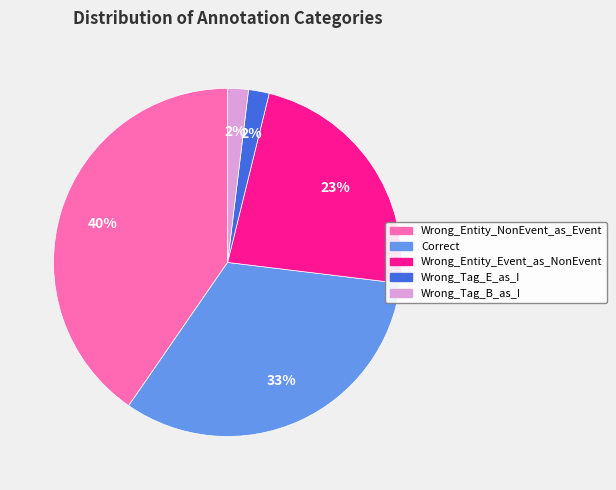

To the nearest percent, what is the combined percentage of Wrong_Tag_E_as_I and Wrong_Tag_B_as_I?

4%